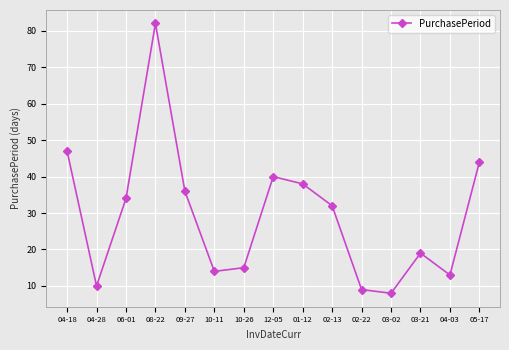

The chart shows a value of 38 at 01-12. True or false?

True